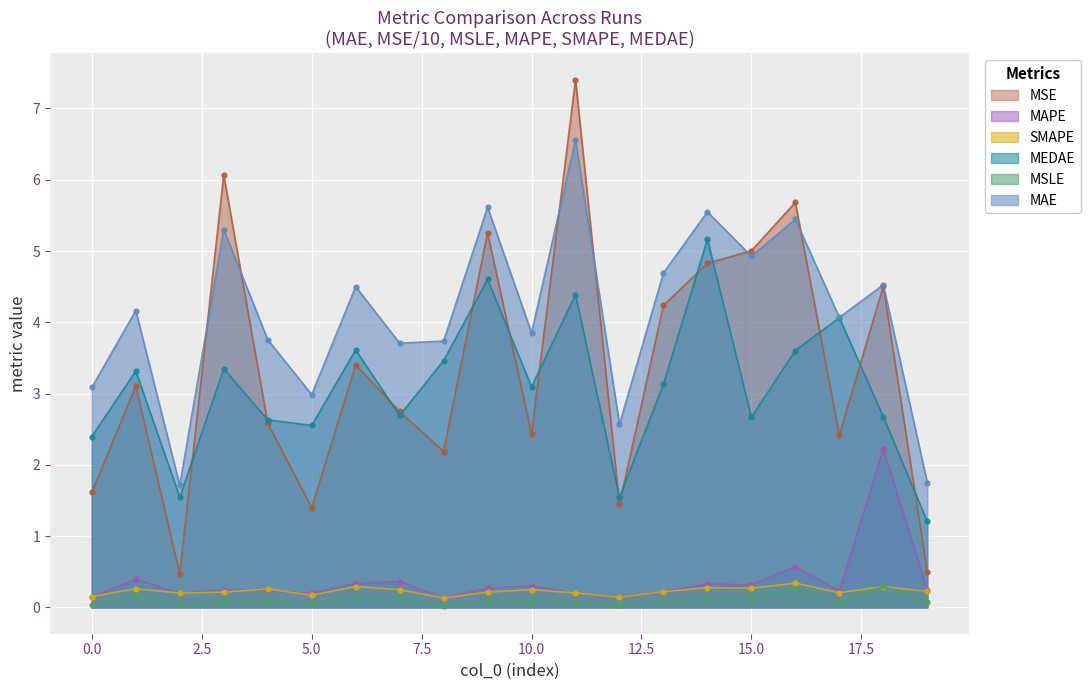

What is the value of the MAPE point at the 2nd from the left?

0.4